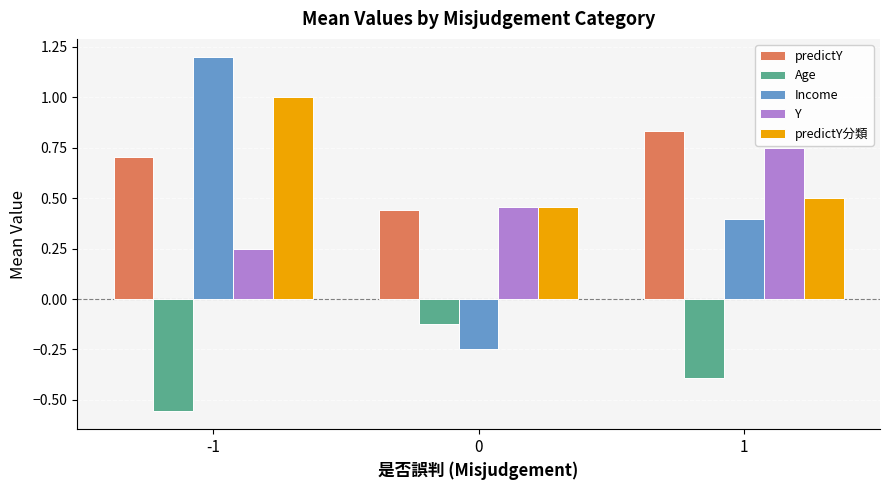

What is the maximum value shown in the chart?

1.2